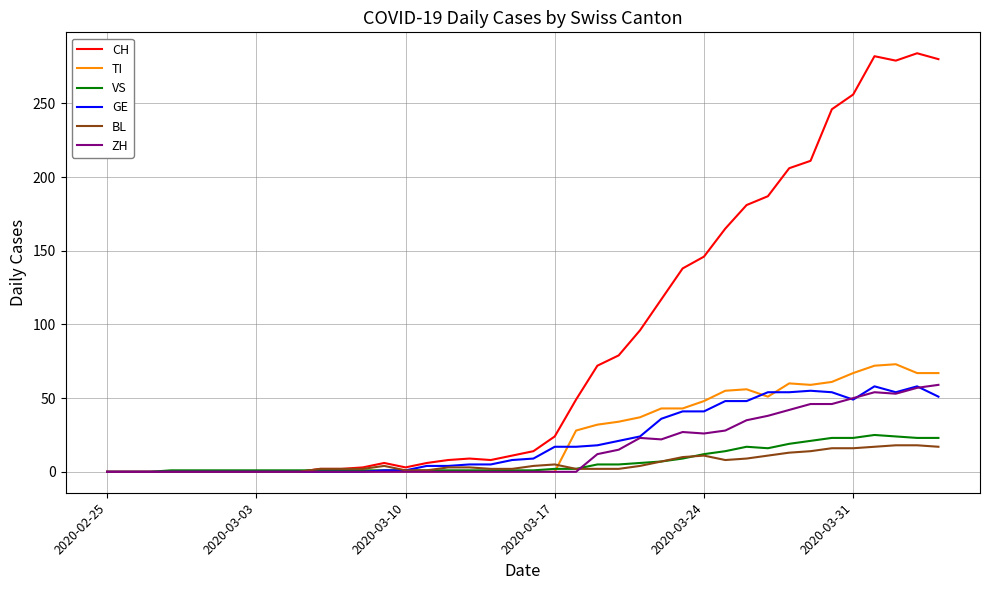

At how many categories does at least one series exceed 121?

13